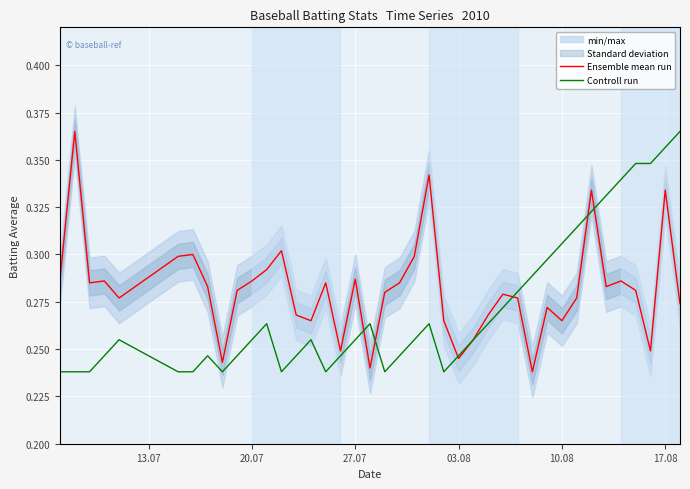

Count the Controll run values in the range 0 to 1.

40